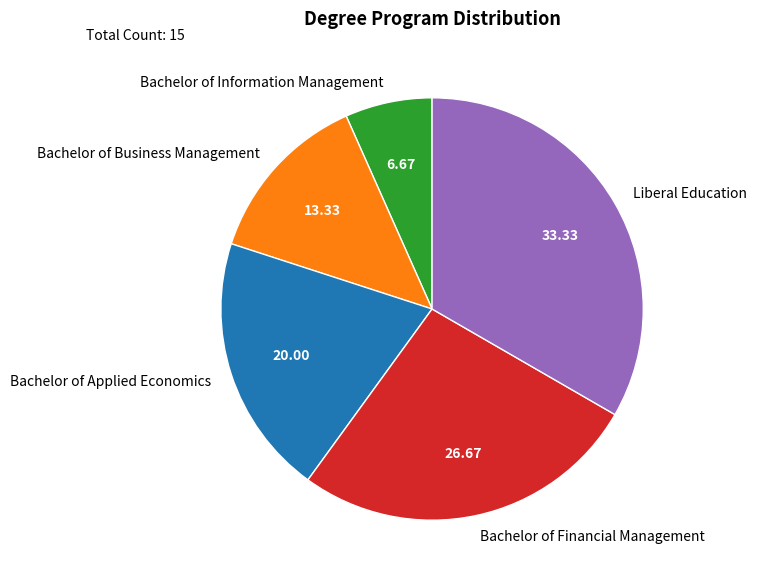

Approximately how many times larger is the value at Bachelor of Business Management compared to Liberal Education?

0.4